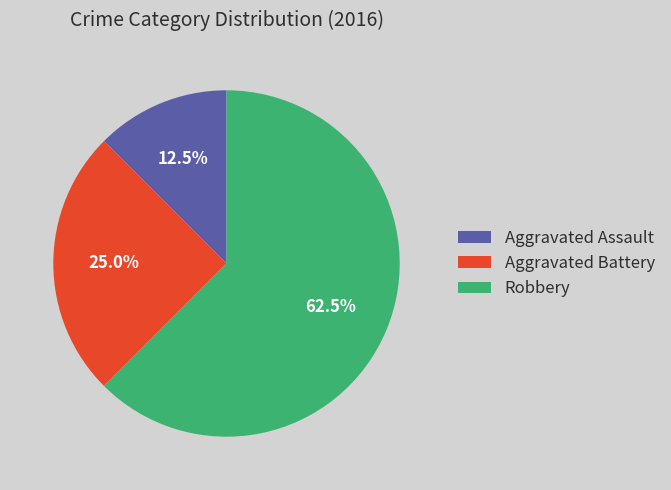

Approximately how many times larger is the value at Robbery compared to Aggravated Assault?

5.0